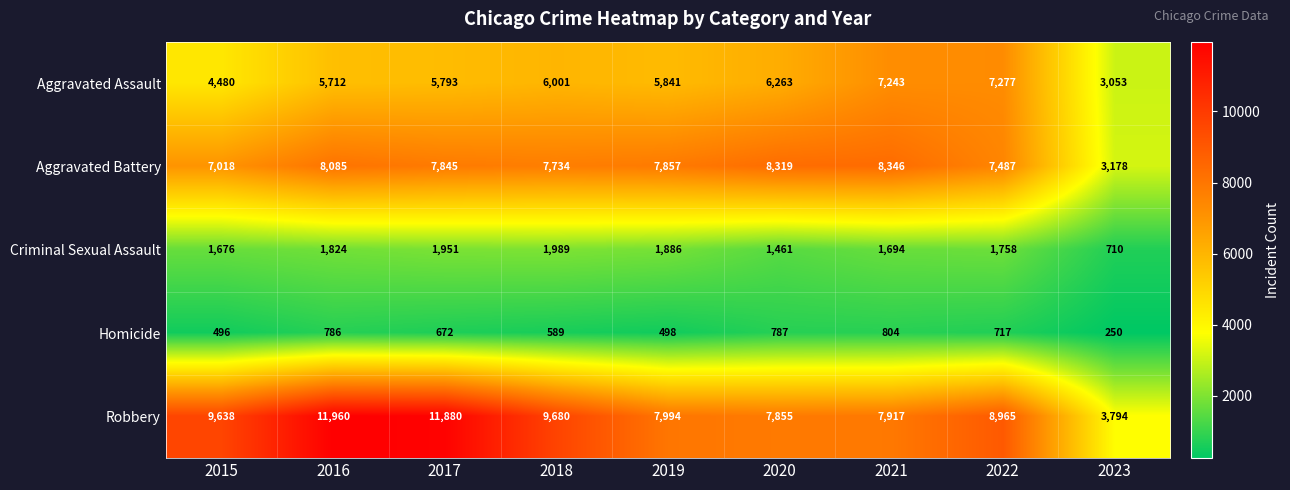

Which series has the largest range (max minus min)?

Robbery